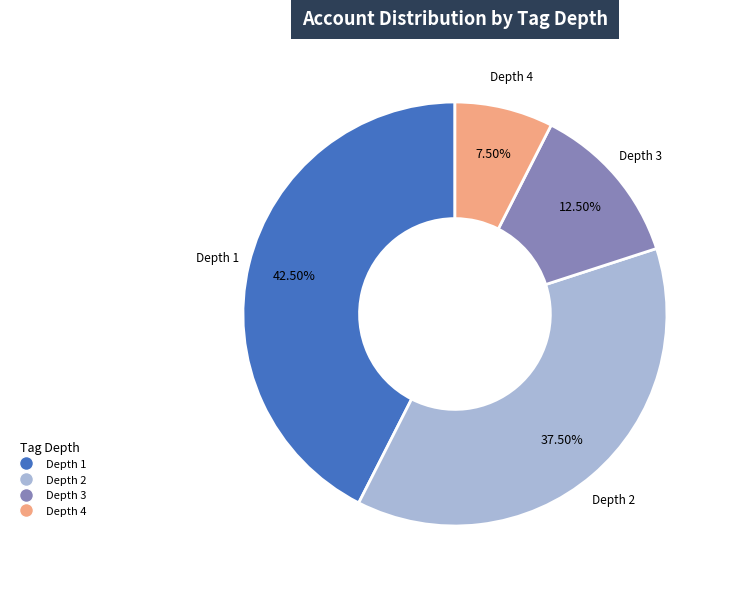

Rank the categories by value from highest to lowest.

Depth 1, Depth 2, Depth 3, Depth 4